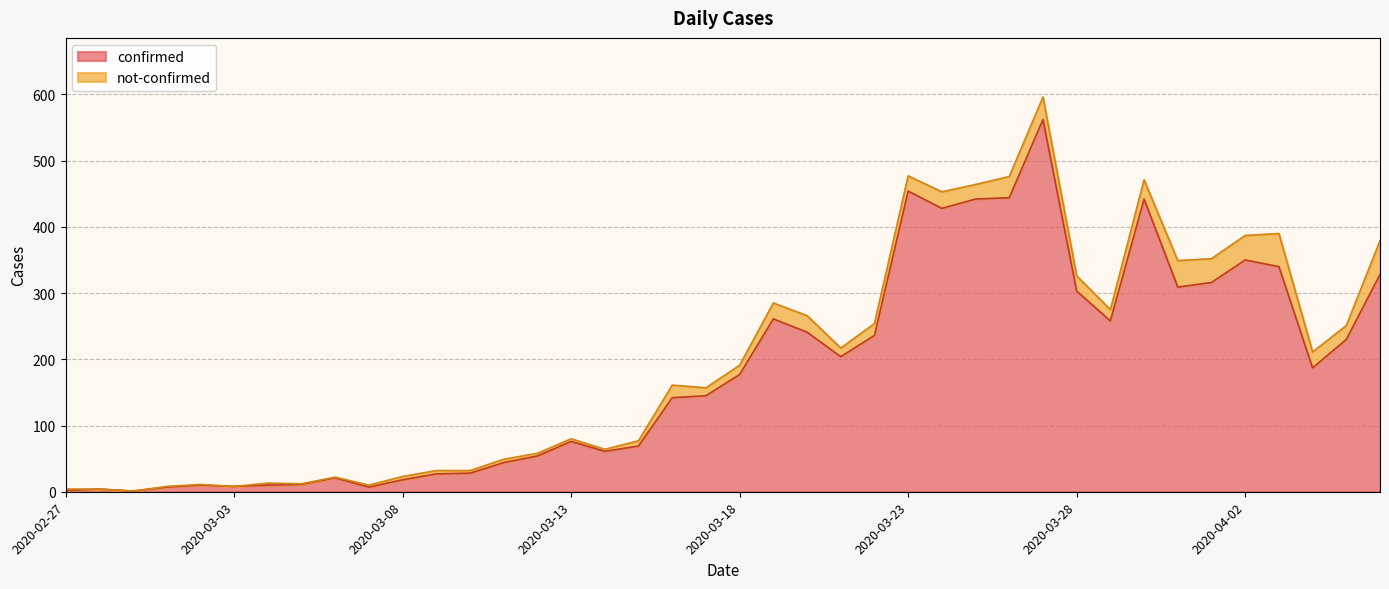

What are all the series names shown in the legend?

confirmed, not-confirmed